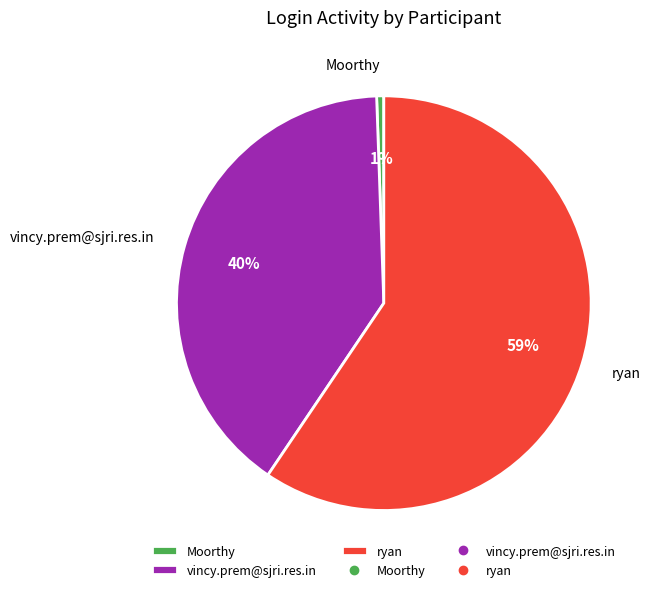

Which category has the biggest portion of the pie?

ryan